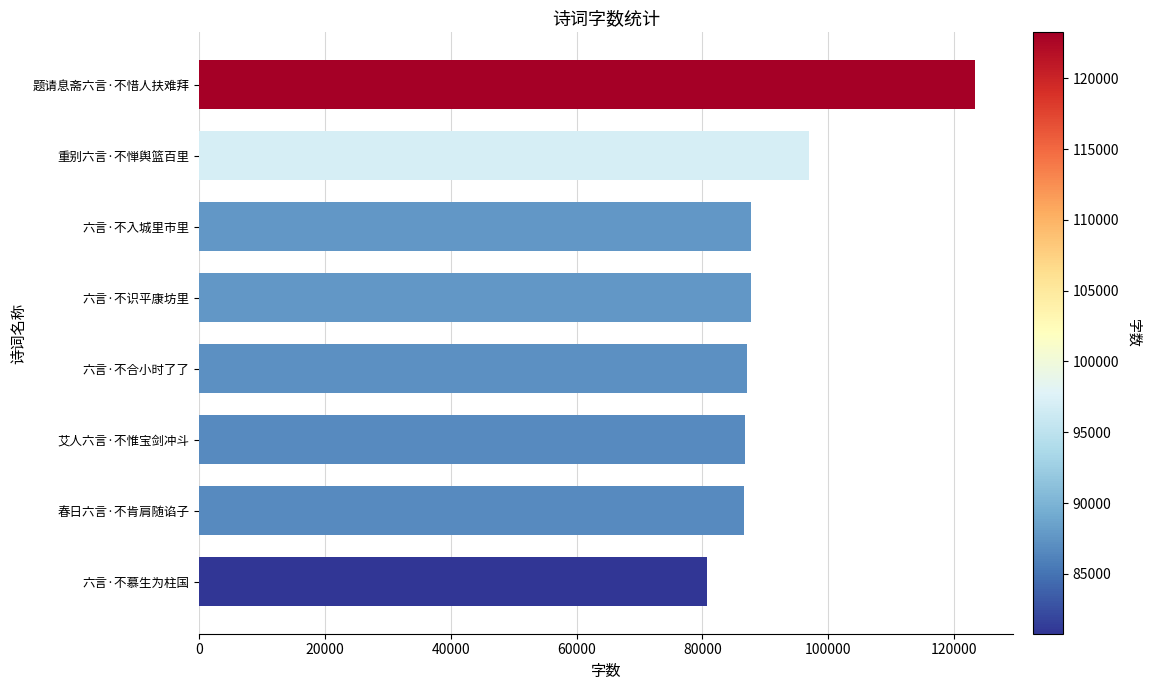

The chart shows a value of 42383 at 艾人六言·不惟宝剑冲斗. True or false?

False